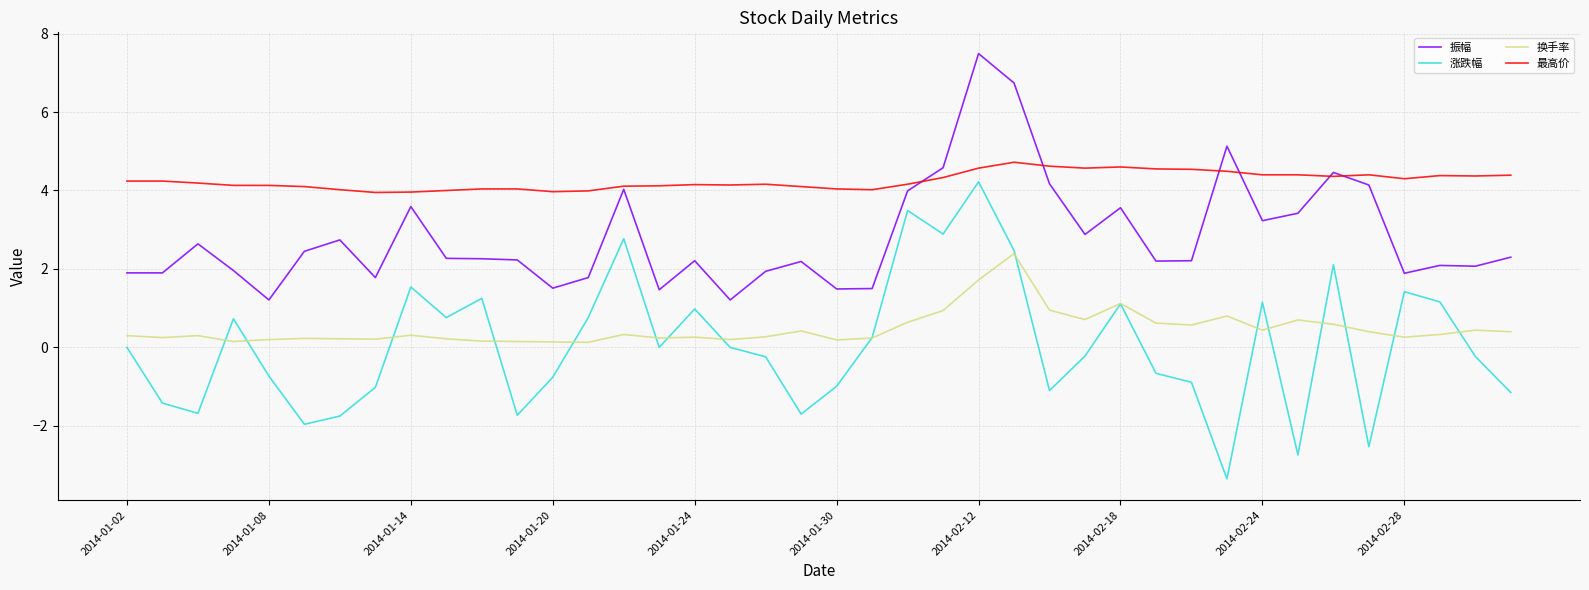

True or false: 涨跌幅 and 振幅 intersect in this chart.

False